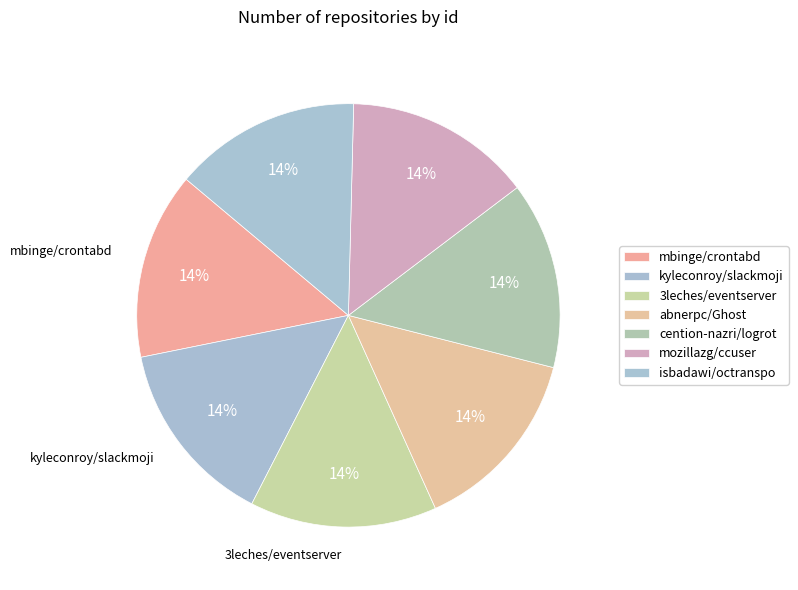

How much of the chart is everything except abnerpc/Ghost?

85.7%